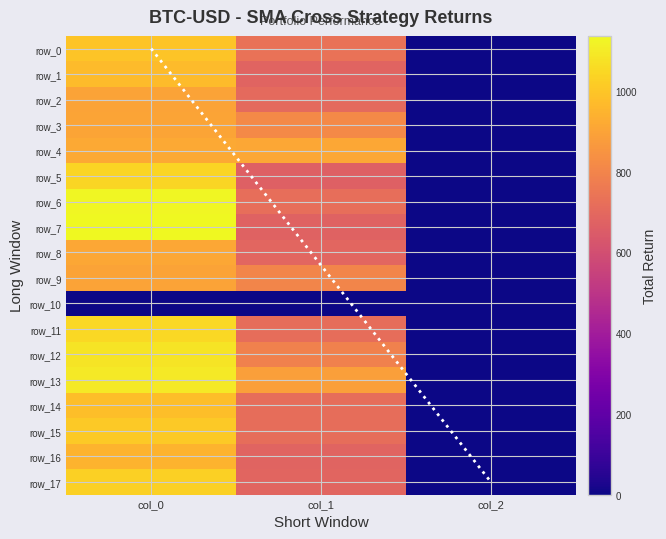

Is the value of row_17 at col_1 greater than the value of row_16 at col_0?

No